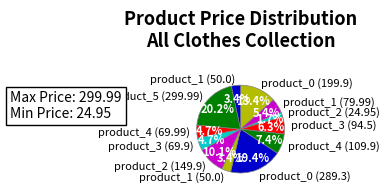

Which category has the smallest portion of the pie?

product_2 (24.95)